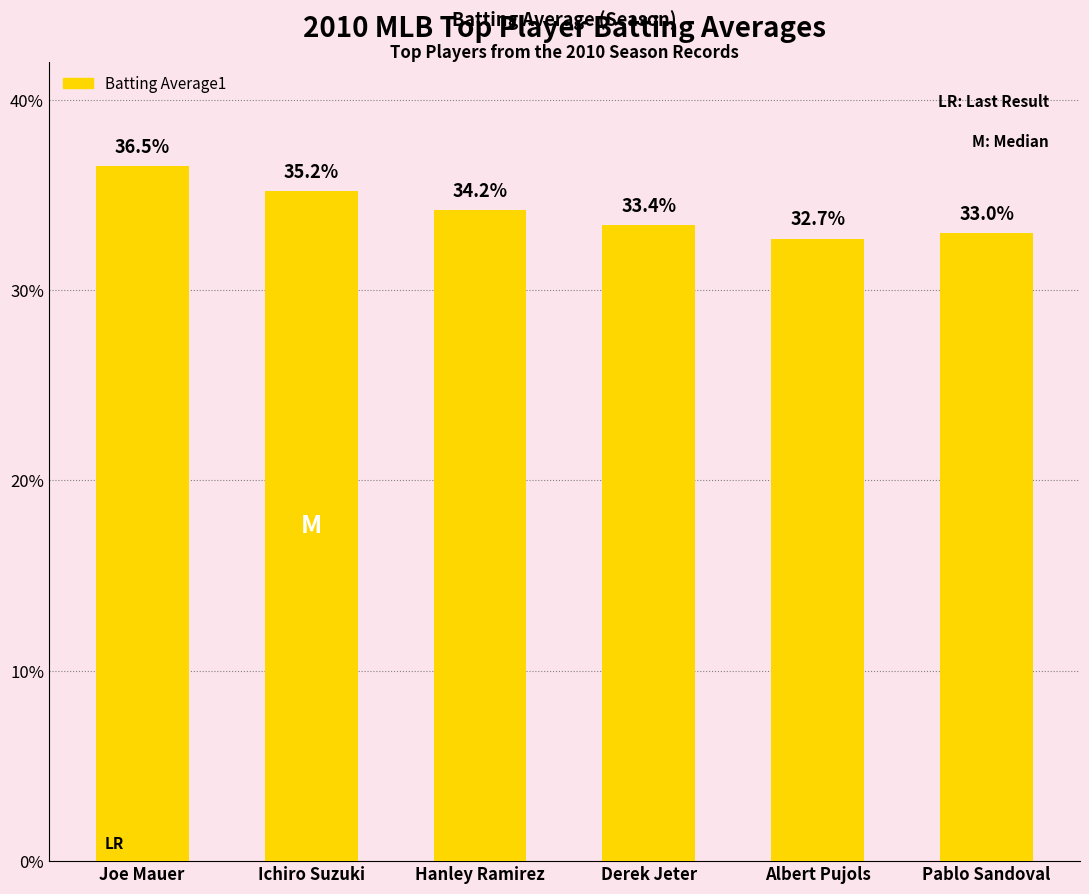

Between Derek Jeter and Albert Pujols, which is larger?

Derek Jeter